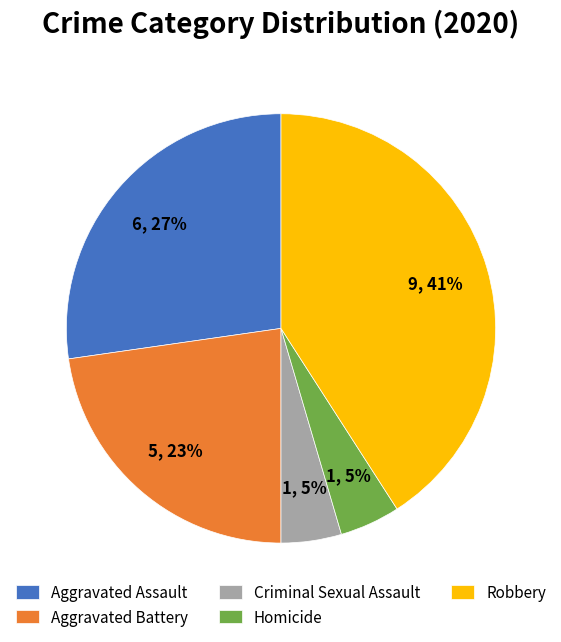

Which has a higher value, Homicide or Aggravated Assault?

Aggravated Assault